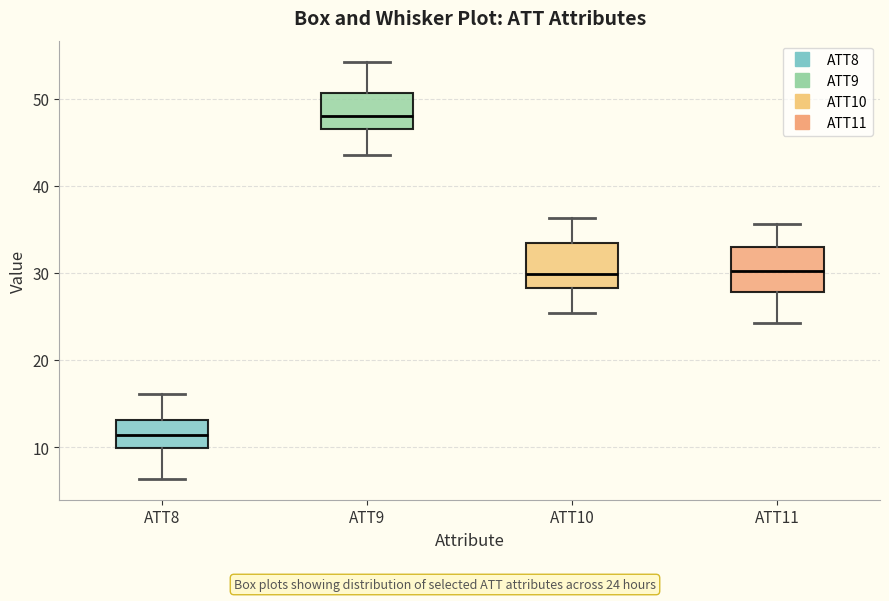

Where is the upper edge of the box for ATT11 on the y-axis? The values are not printed on the chart, so give them approximately, as read against the axis.

33